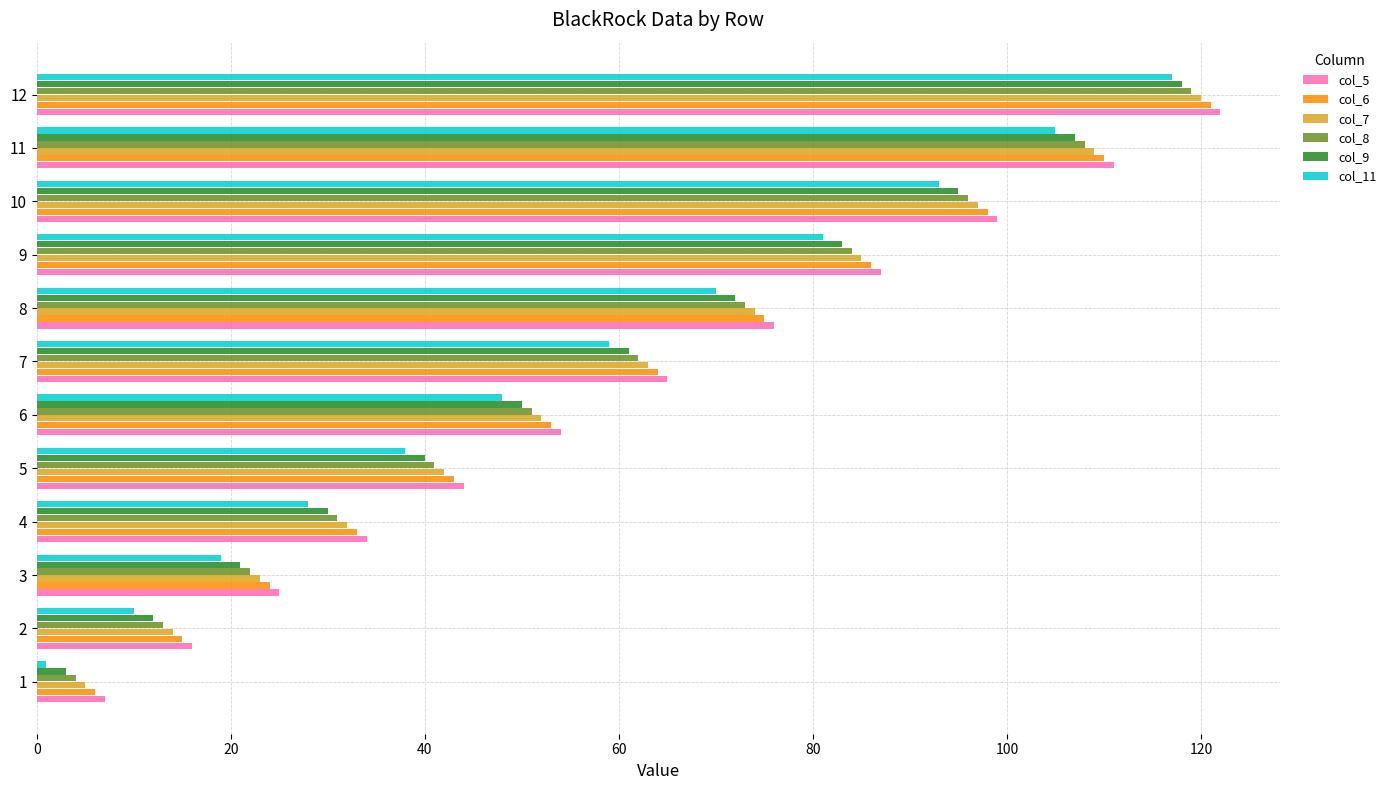

Is the value of col_5 at 10 greater than the value of col_11 at 9?

Yes